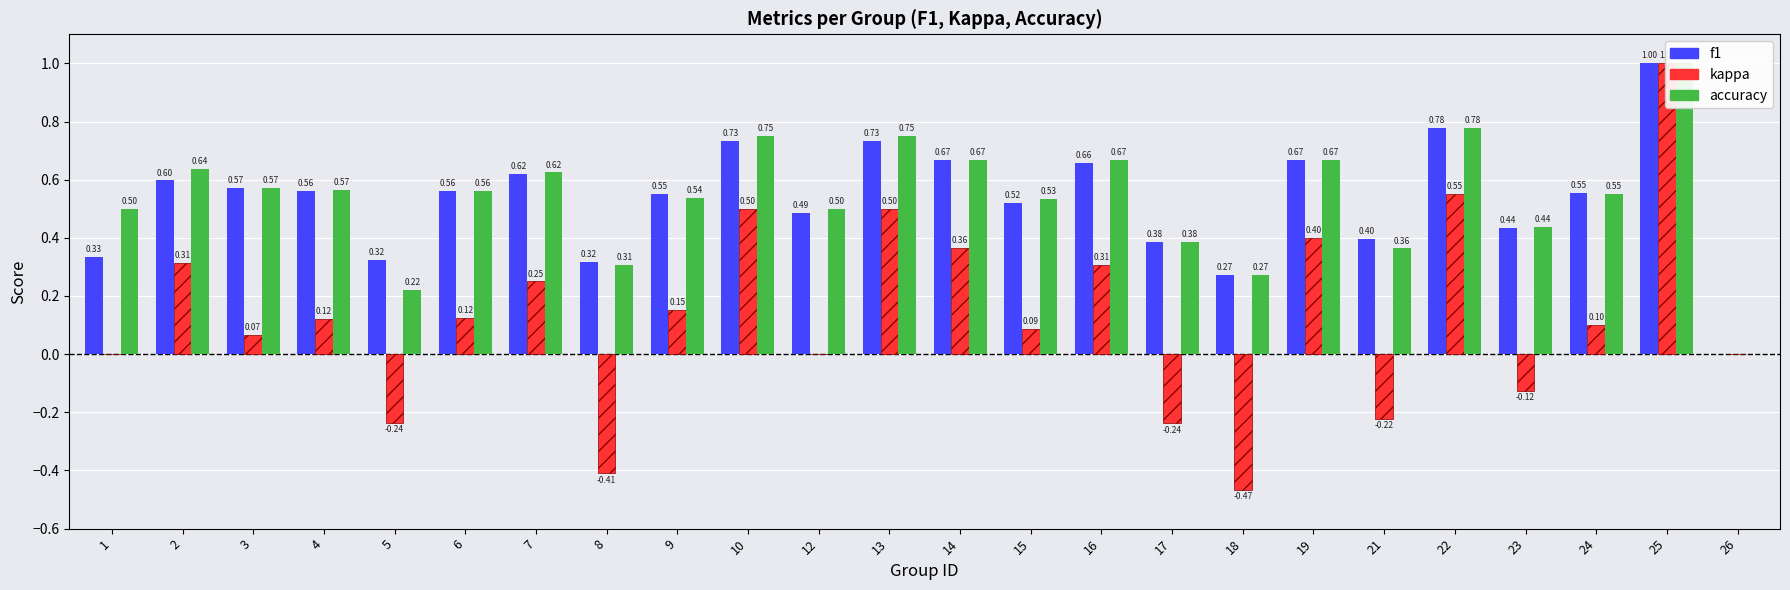

At which label is f1 closest to 0?

26